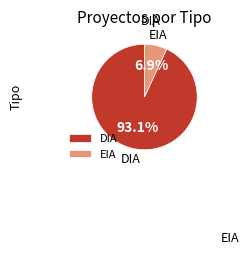

What is the majority slice?

DIA